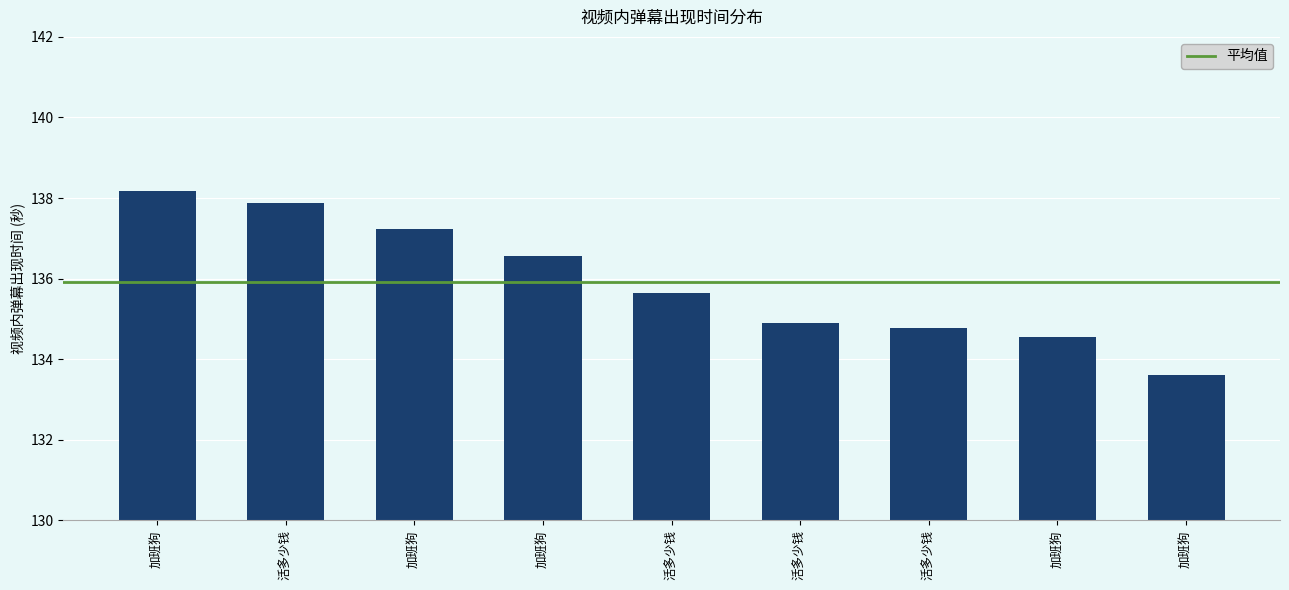

Count the number of data series in this chart.

1